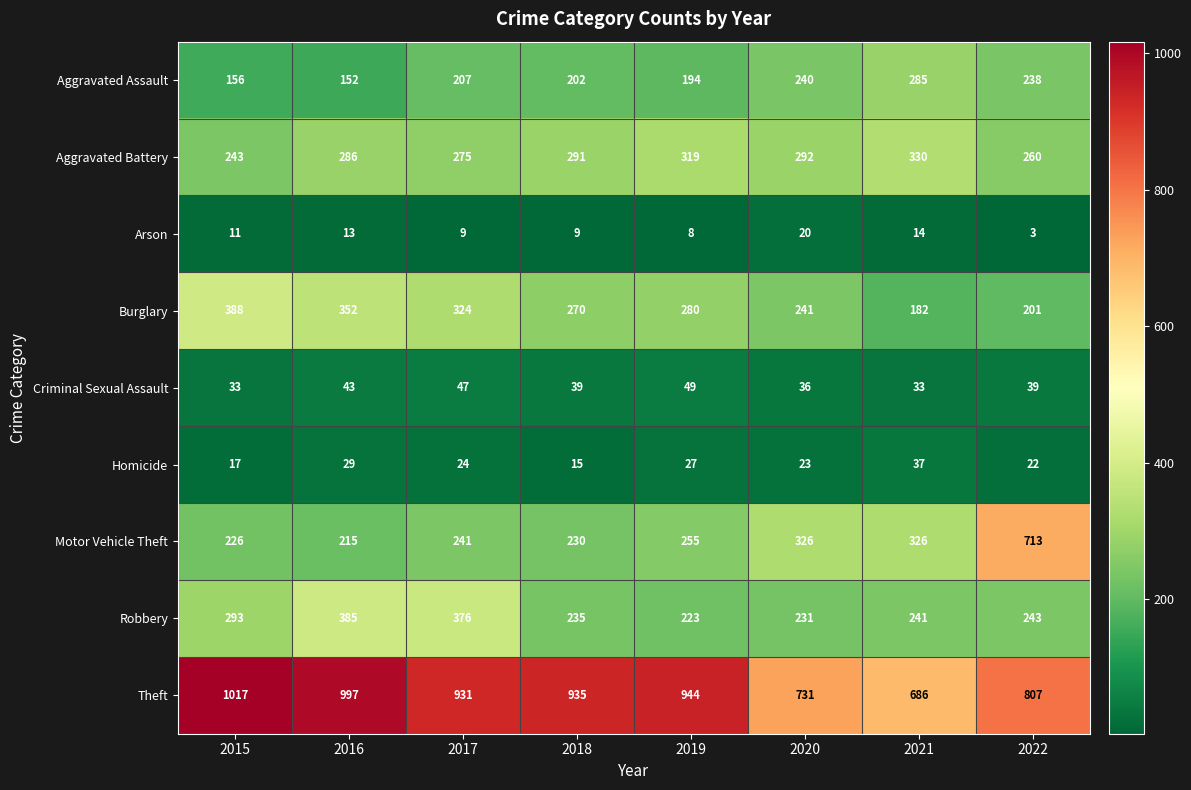

Which series changed the most between 2019 and 2021?

Theft